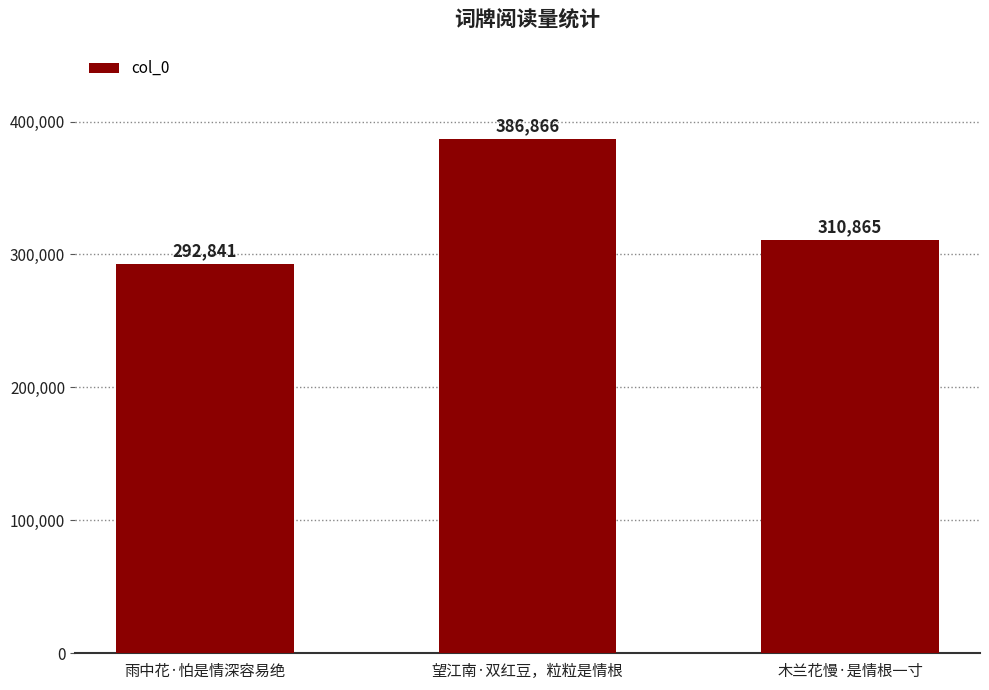

Reading right to left, what are all the values shown in this chart?

310865	386866	292841